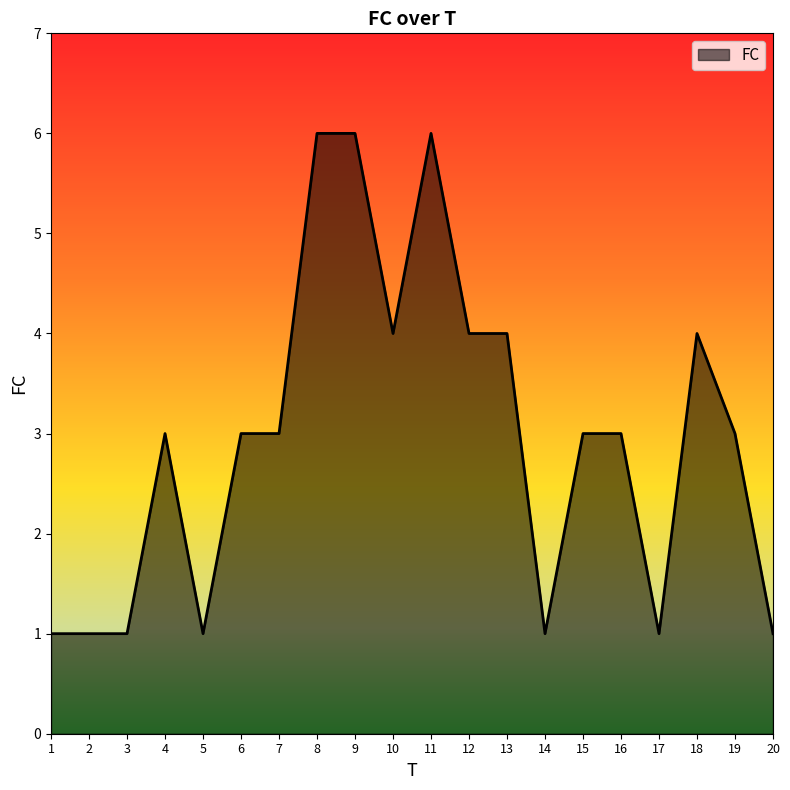

Count the number of data series in this chart.

1